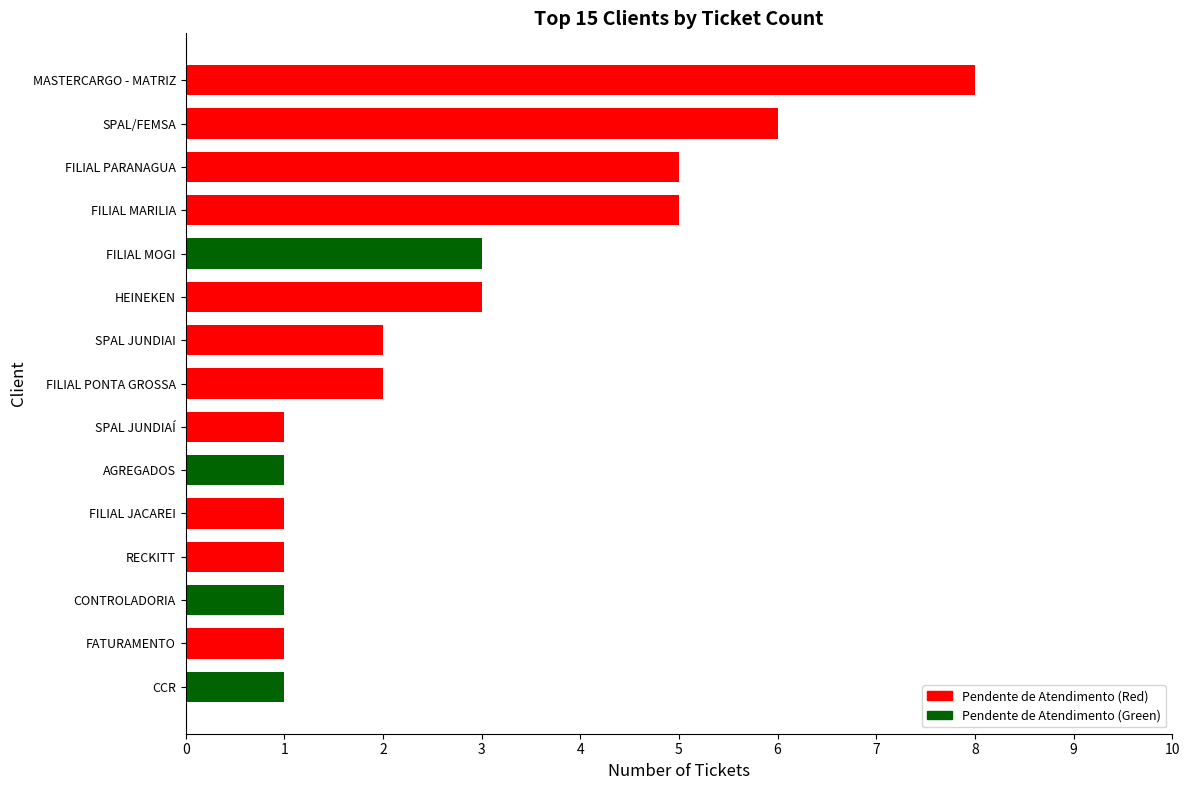

What is the difference between the second highest and second lowest values?

5